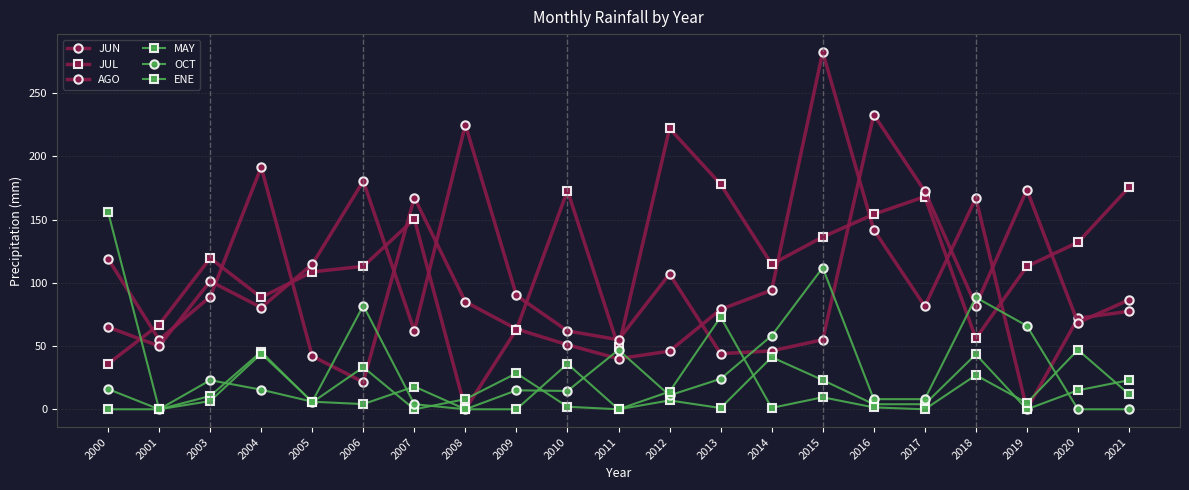

At which category does JUN reach its first local valley?

2001